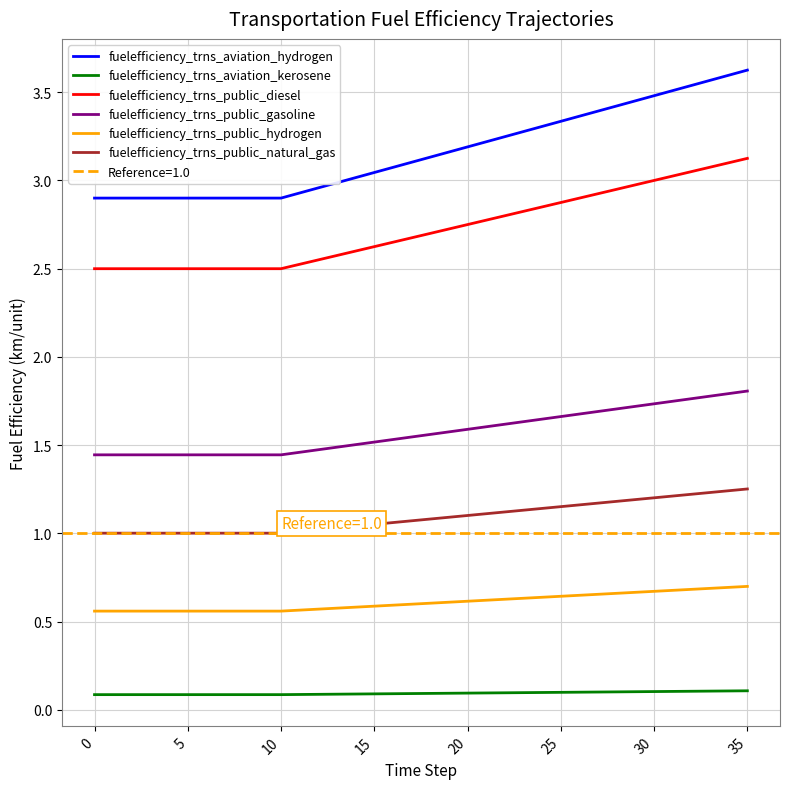

How many lines are shown in the chart?

6